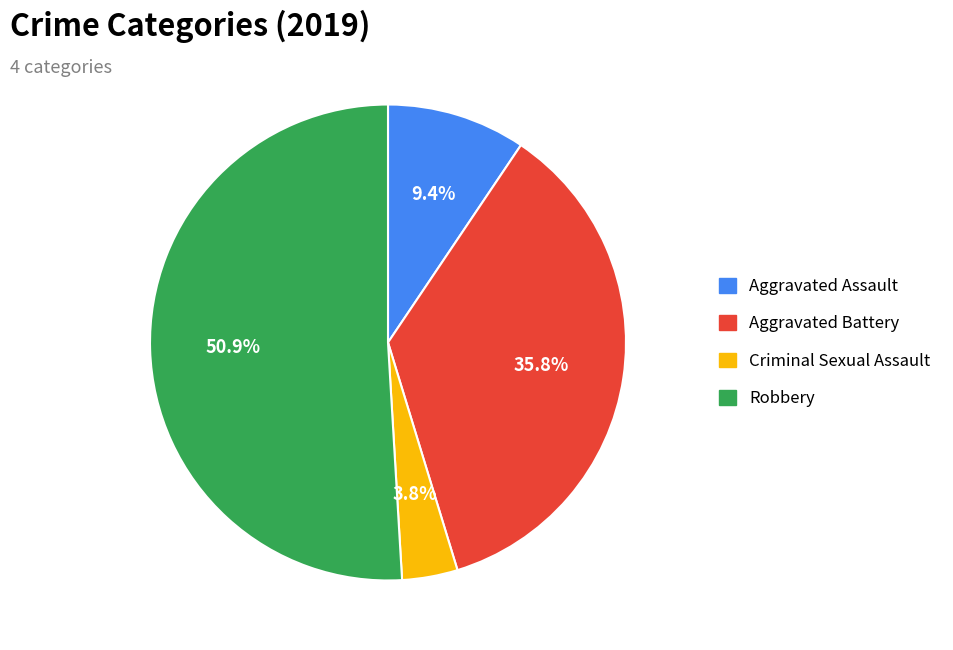

To the nearest percent, what is the average slice percentage?

25%